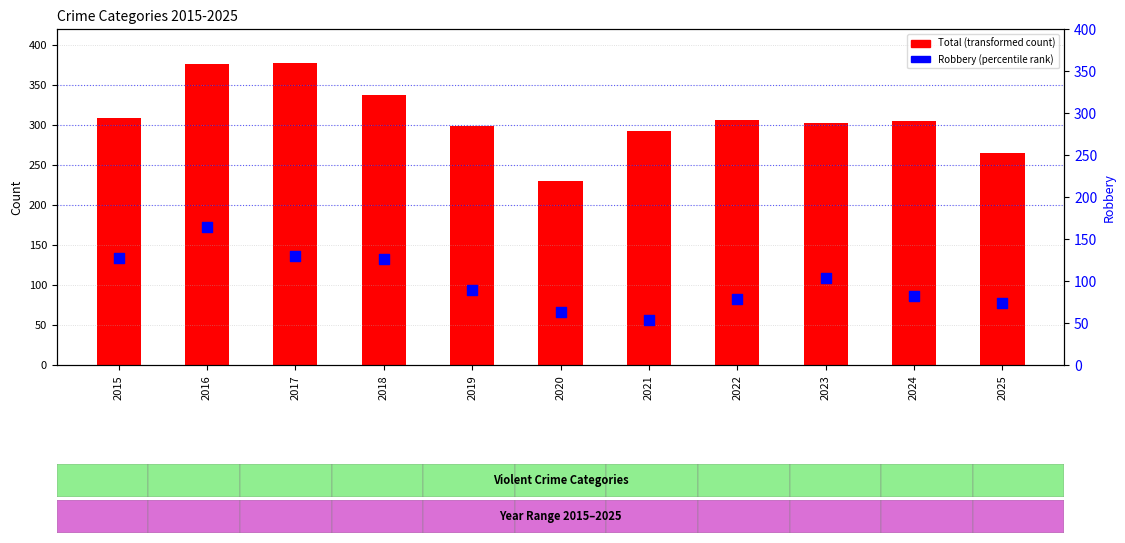

What are all the series names shown in the legend?

Total, Robbery